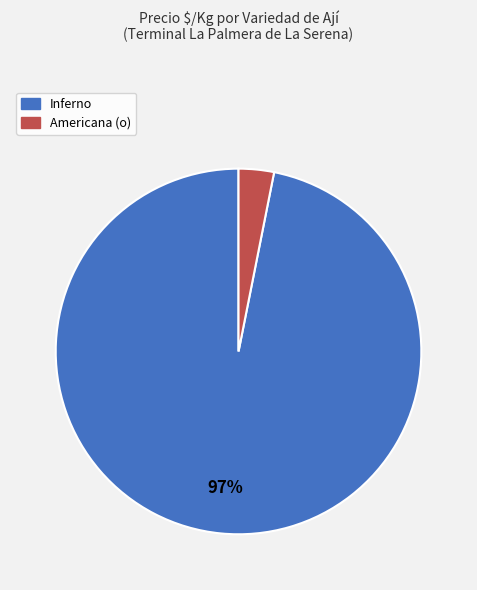

How many segments does this pie chart have?

2